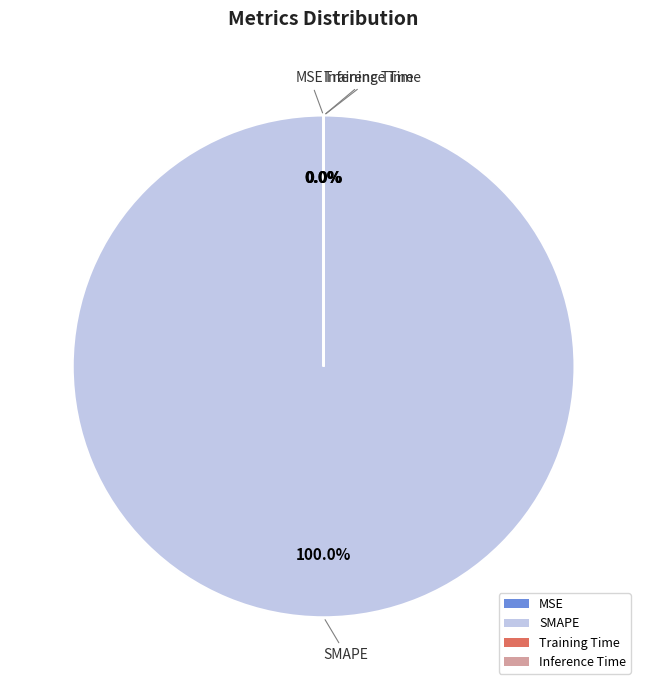

Which category has the biggest portion of the pie?

SMAPE